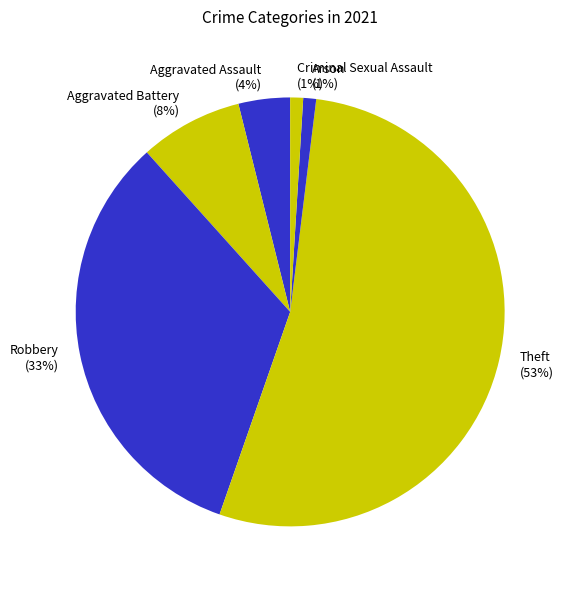

Which category has the biggest portion of the pie?

Theft